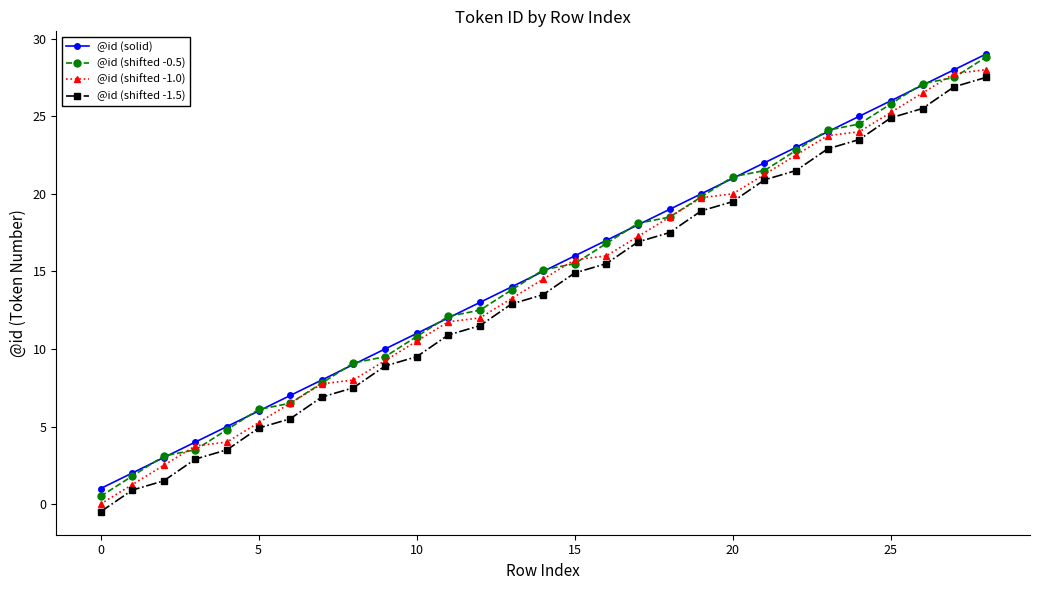

True or false: @id (shifted -1.5) and @id (solid) intersect in this chart.

False